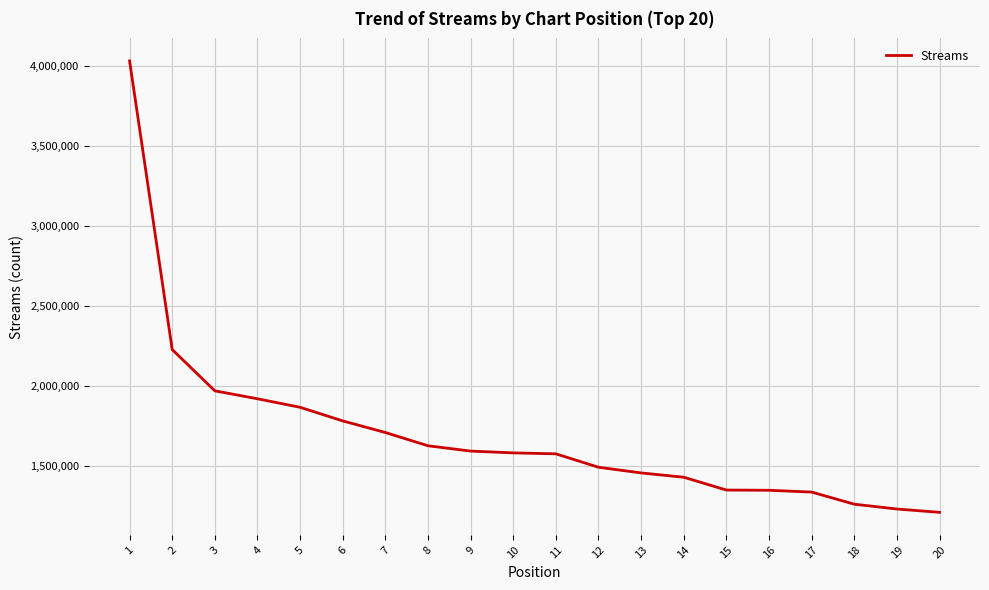

What is the sum of all values?

33984131